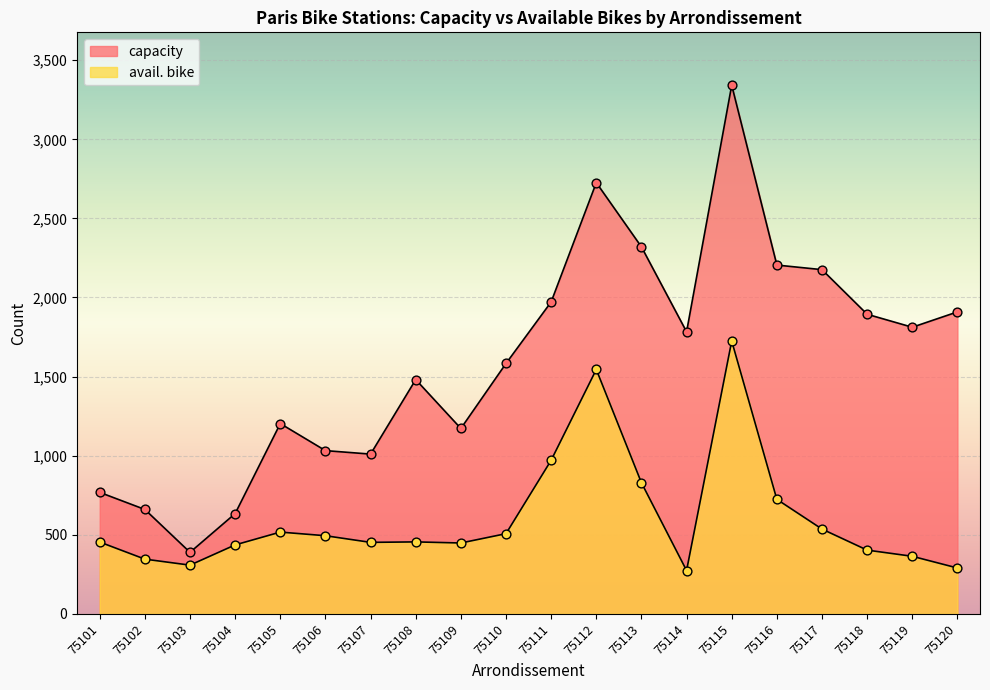

Which series reaches the maximum Y coordinate?

capacity